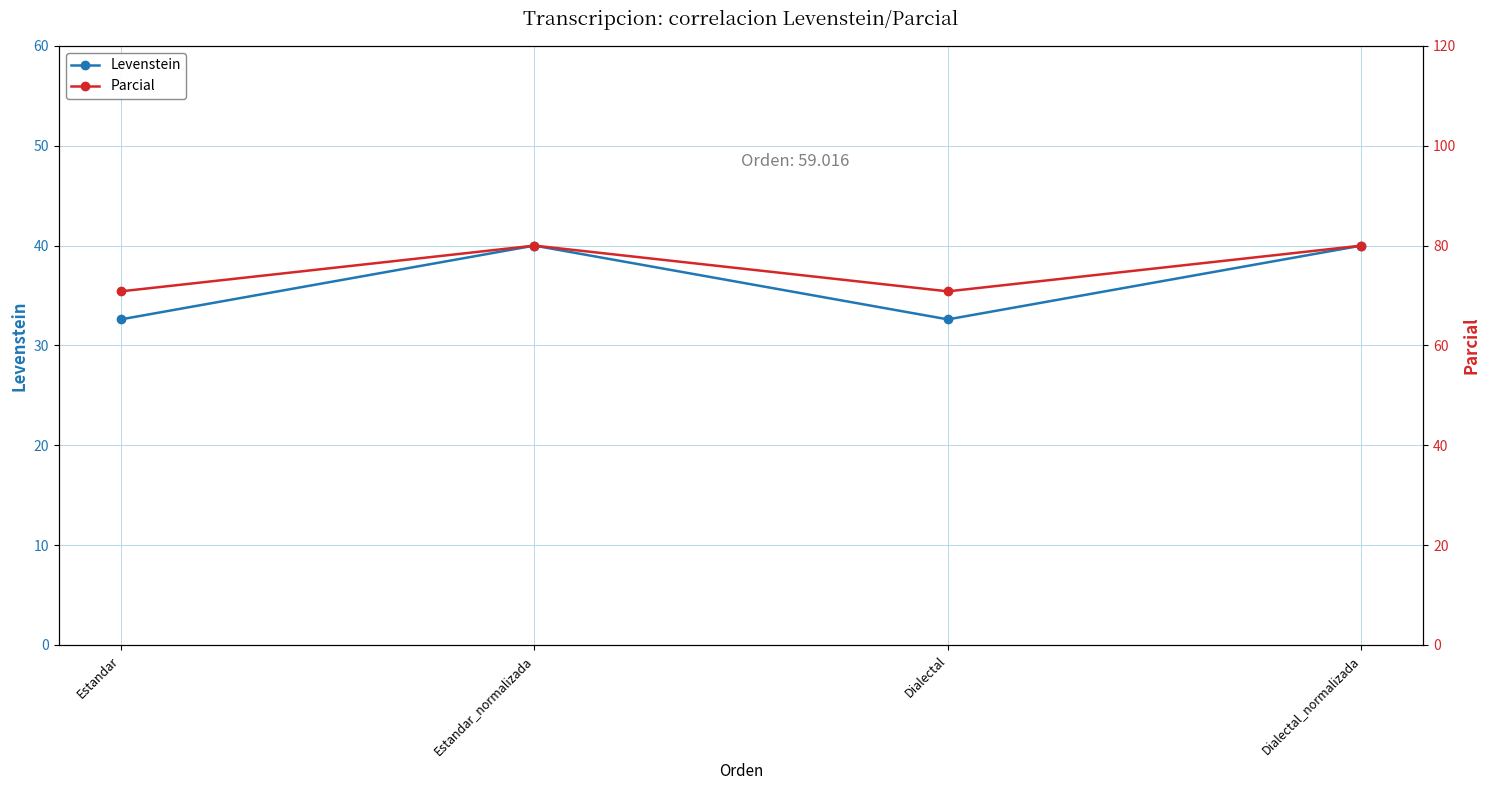

What are all the series names shown in the legend?

Levenstein, Parcial